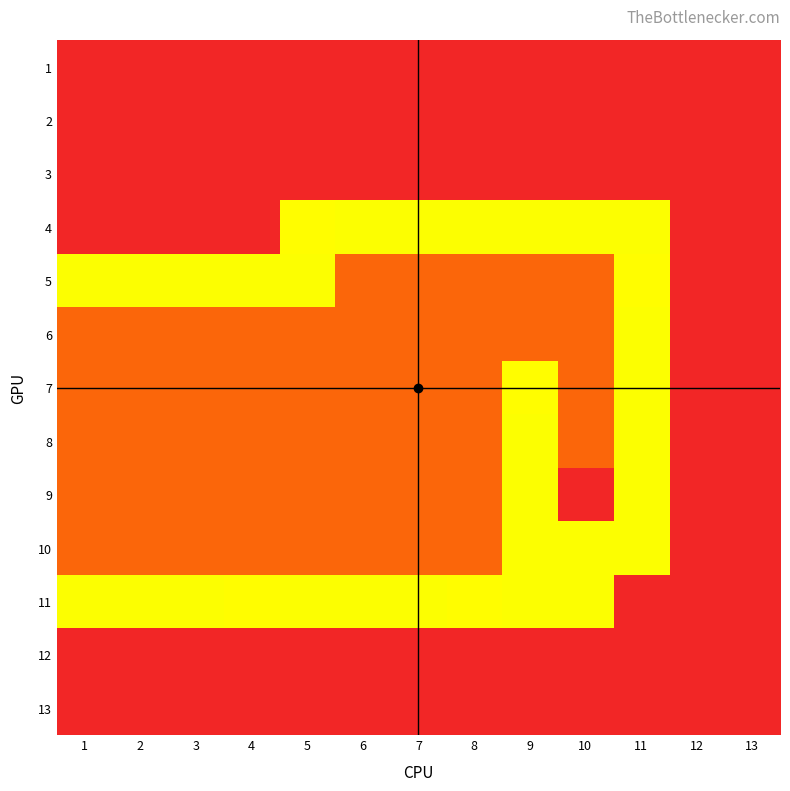

Which series has the widest spread of values?

9